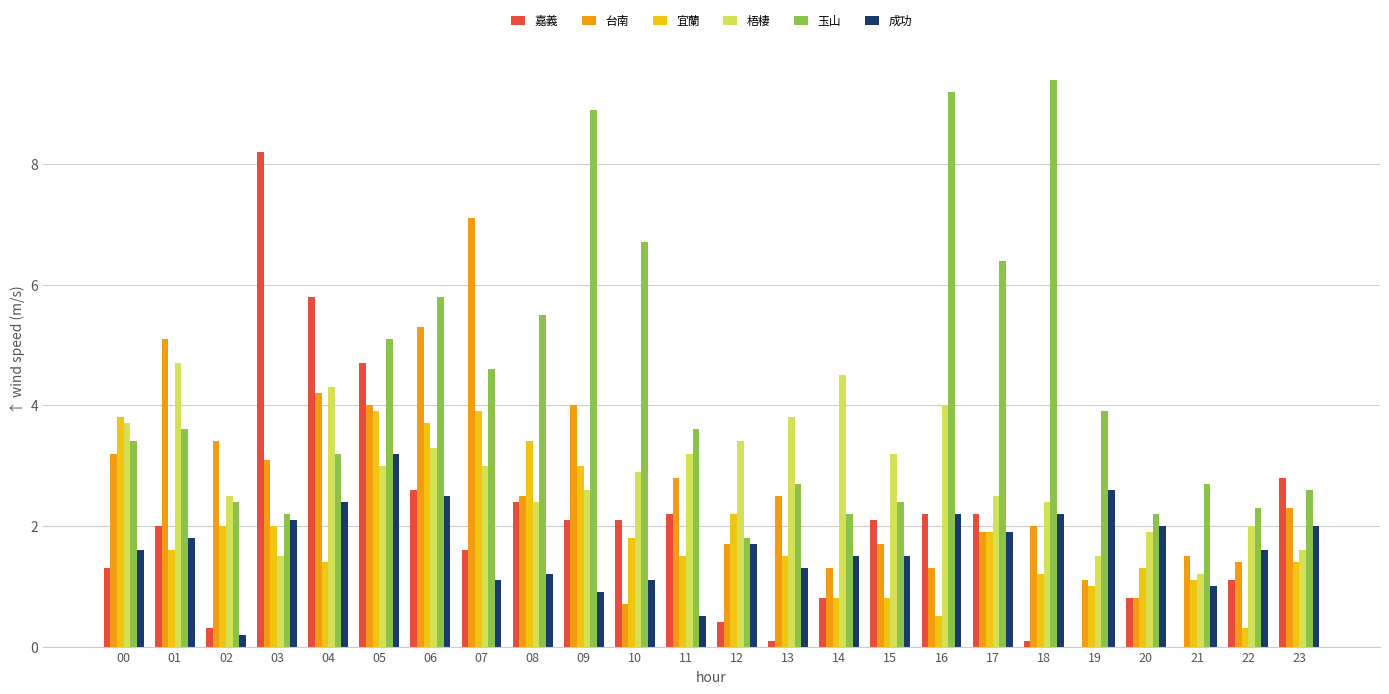

What is the difference between the 玉山 values at 16 and 09?

0.3